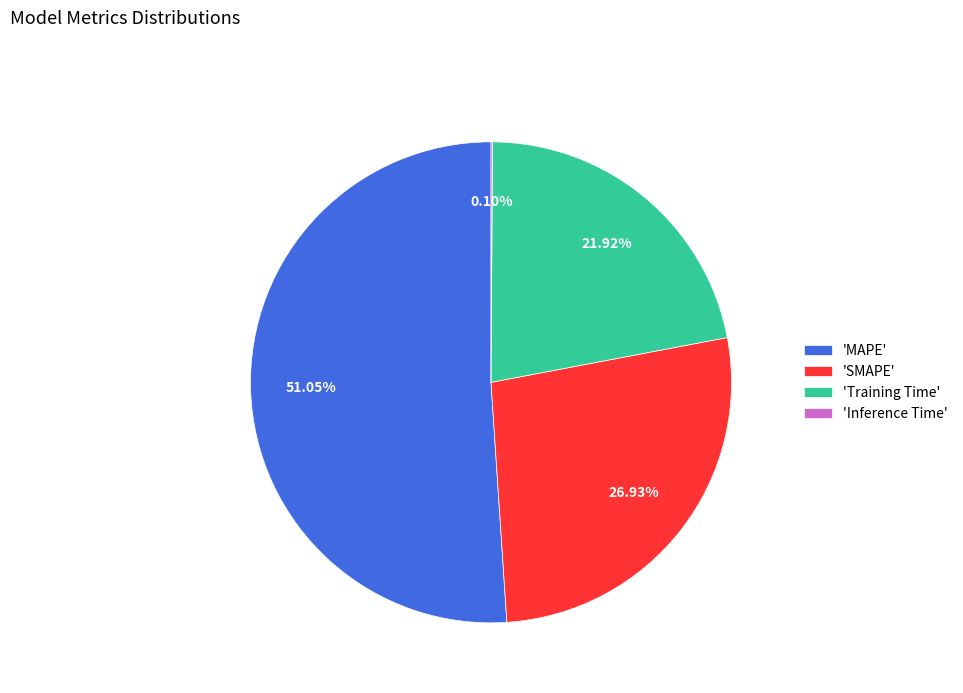

Does any single category account for the majority?

Yes